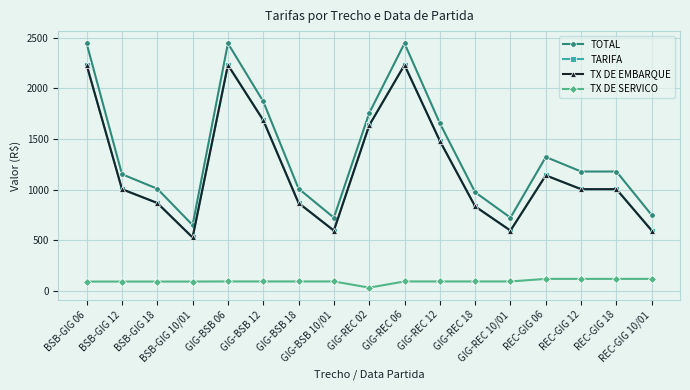

What is the label of the 5th point from the right?

GIG-REC 10/01